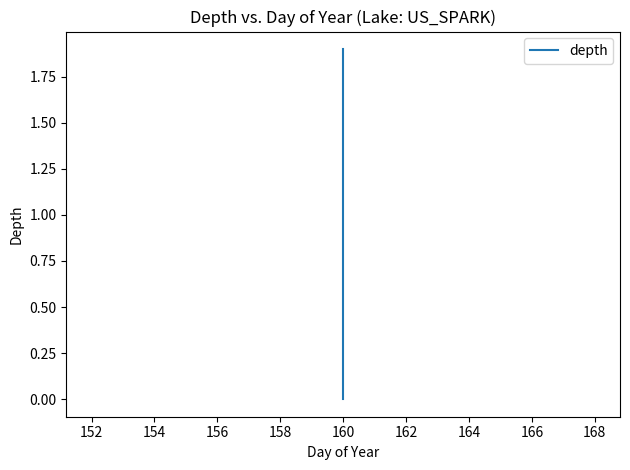

Which has a higher value, 160 or 160?

160